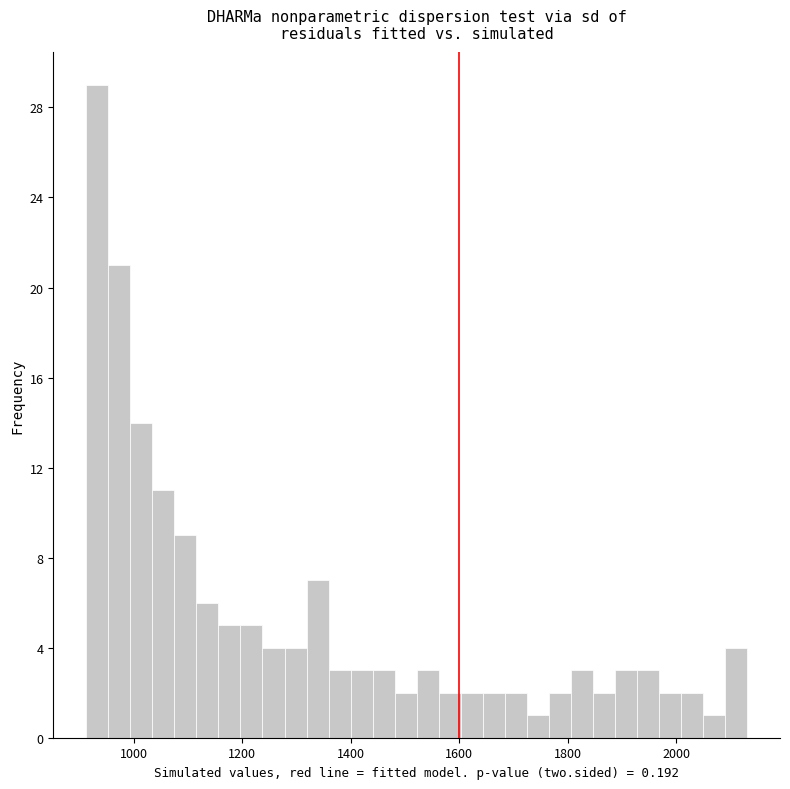

Around what value on the x-axis is the tallest bar? Give the approximate position of its centre, as read against the axis.

940